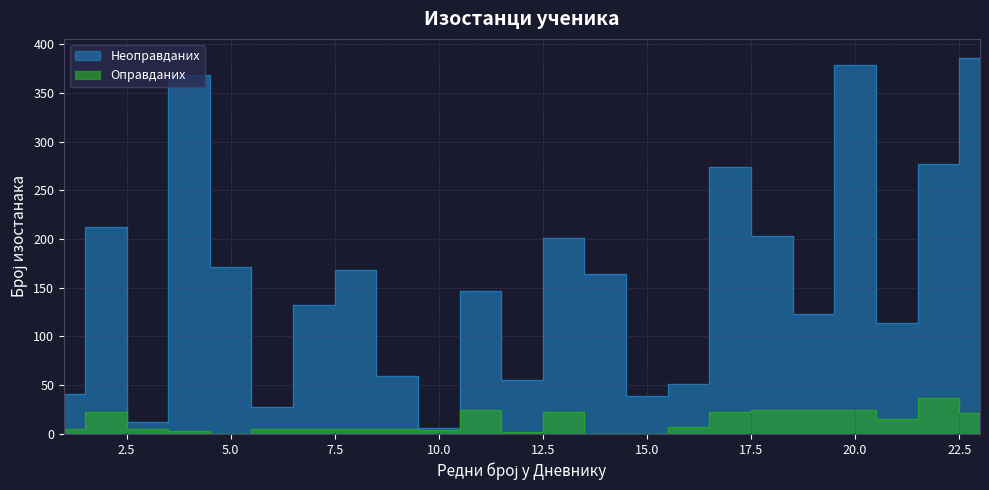

In Оправданих, how many points are higher than both neighbors (excluding endpoints)?

4